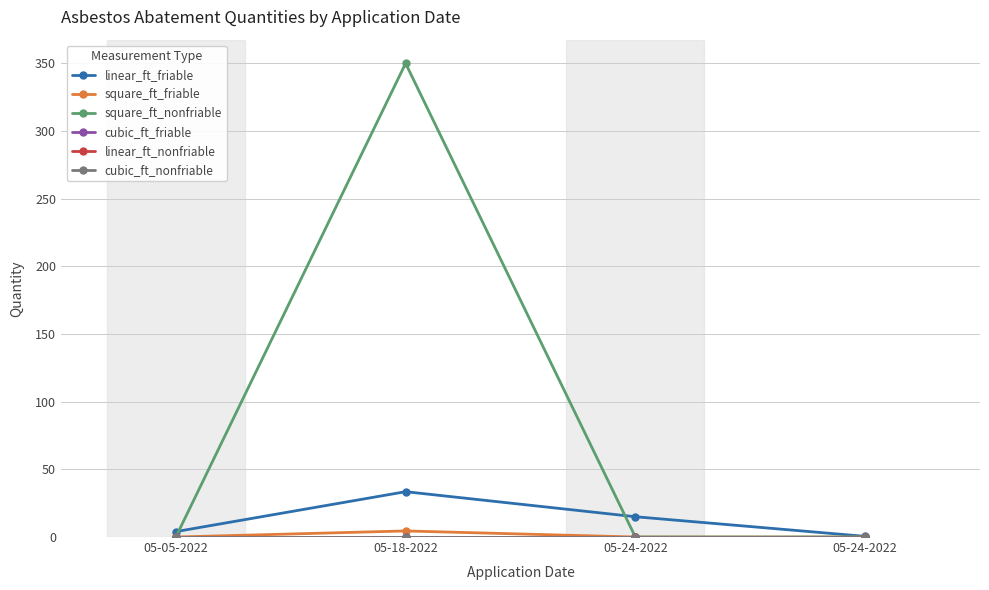

Which series has the largest range (max minus min)?

square_ft_nonfriable